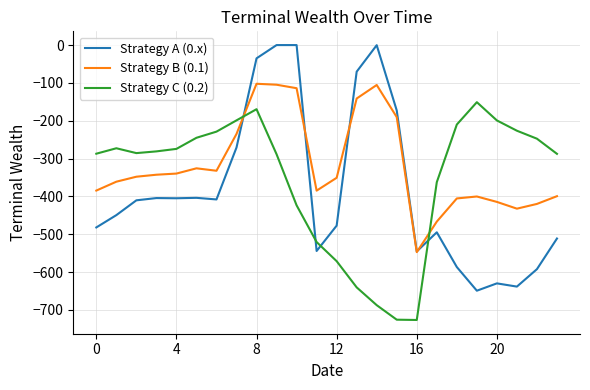

Which series ends up on top after the final intersection of Strategy C (0.2) and Strategy A (0.x)?

Strategy C (0.2)